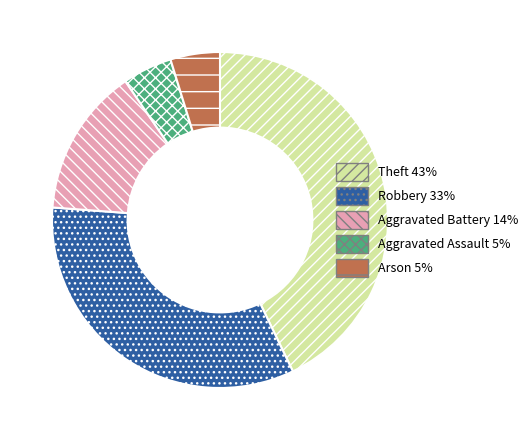

Which has a higher value, Robbery or Aggravated Assault?

Robbery